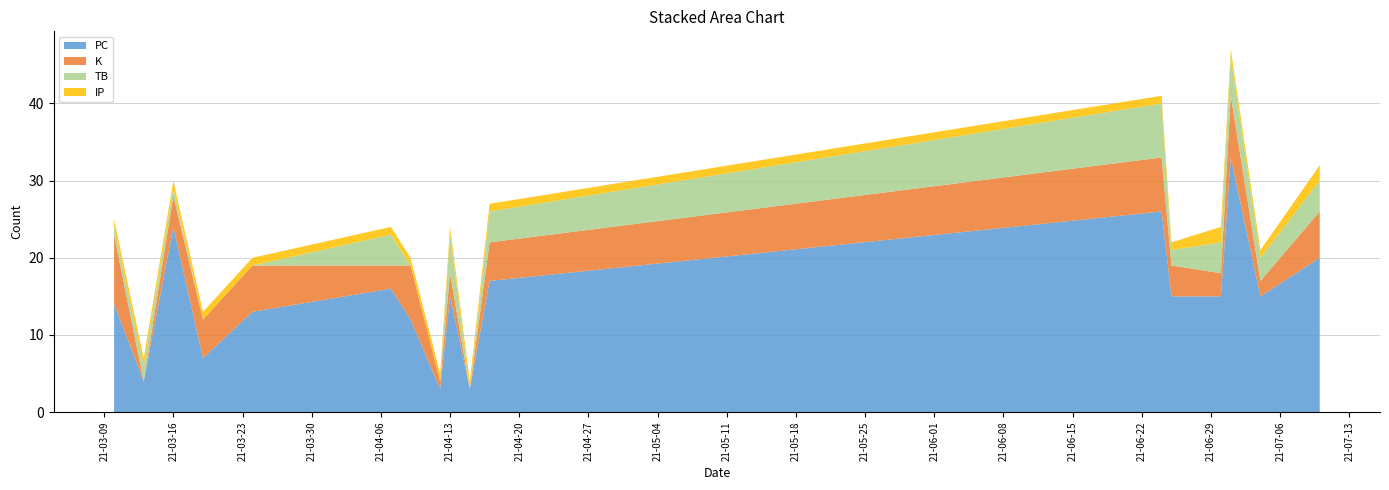

Reading right to left, list all the values displayed in this chart.

PC: 2021-07-10=20	2021-07-04=15	2021-07-01=33	2021-06-30=15	2021-06-25=15	2021-06-24=26	2021-04-17=17	2021-04-15=3	2021-04-13=15	2021-04-12=3	2021-04-09=12	2021-04-07=16	2021-03-24=13	2021-03-19=7	2021-03-16=24	2021-03-13=4	2021-03-10=14
K: 2021-07-10=6	2021-07-04=2	2021-07-01=8	2021-06-30=3	2021-06-25=4	2021-06-24=7	2021-04-17=5	2021-04-15=0	2021-04-13=3	2021-04-12=1	2021-04-09=7	2021-04-07=3	2021-03-24=6	2021-03-19=5	2021-03-16=4	2021-03-13=0	2021-03-10=9
TB: 2021-07-10=4	2021-07-04=3	2021-07-01=5	2021-06-30=4	2021-06-25=2	2021-06-24=7	2021-04-17=4	2021-04-15=0	2021-04-13=5	2021-04-12=0	2021-04-09=0	2021-04-07=4	2021-03-24=0	2021-03-19=0	2021-03-16=1	2021-03-13=2	2021-03-10=1
IP: 2021-07-10=2	2021-07-04=1	2021-07-01=1	2021-06-30=2	2021-06-25=1	2021-06-24=1	2021-04-17=1	2021-04-15=1	2021-04-13=1	2021-04-12=1	2021-04-09=1	2021-04-07=1	2021-03-24=1	2021-03-19=1	2021-03-16=1	2021-03-13=1	2021-03-10=1